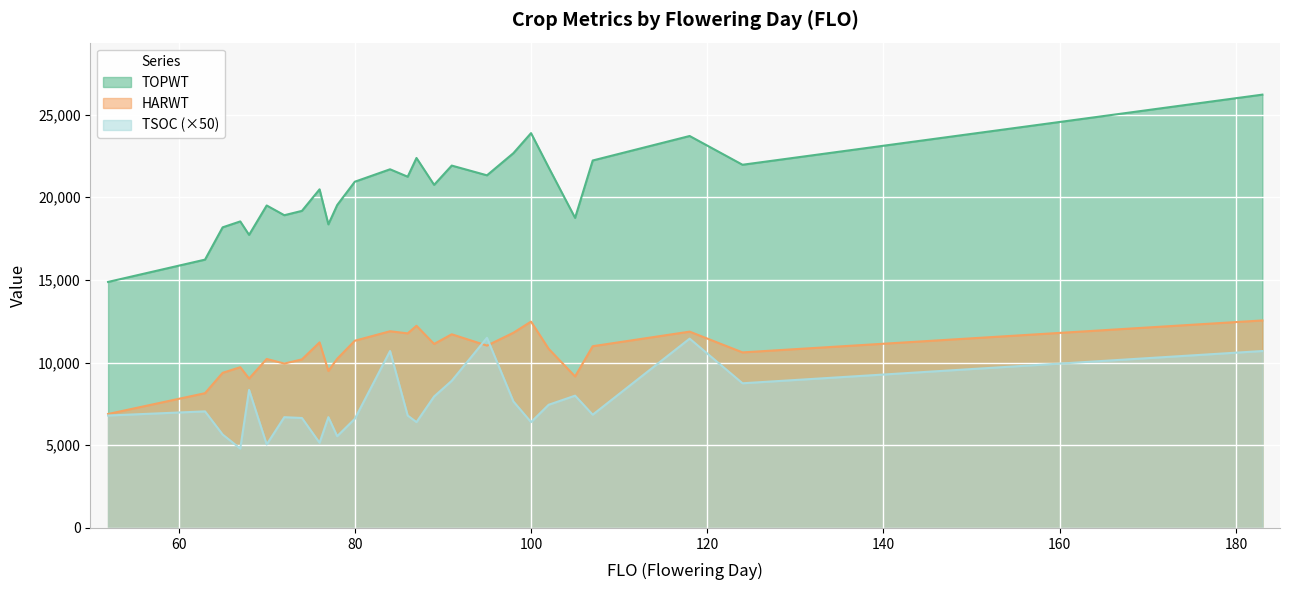

What is the maximum value for TSOC?

11500